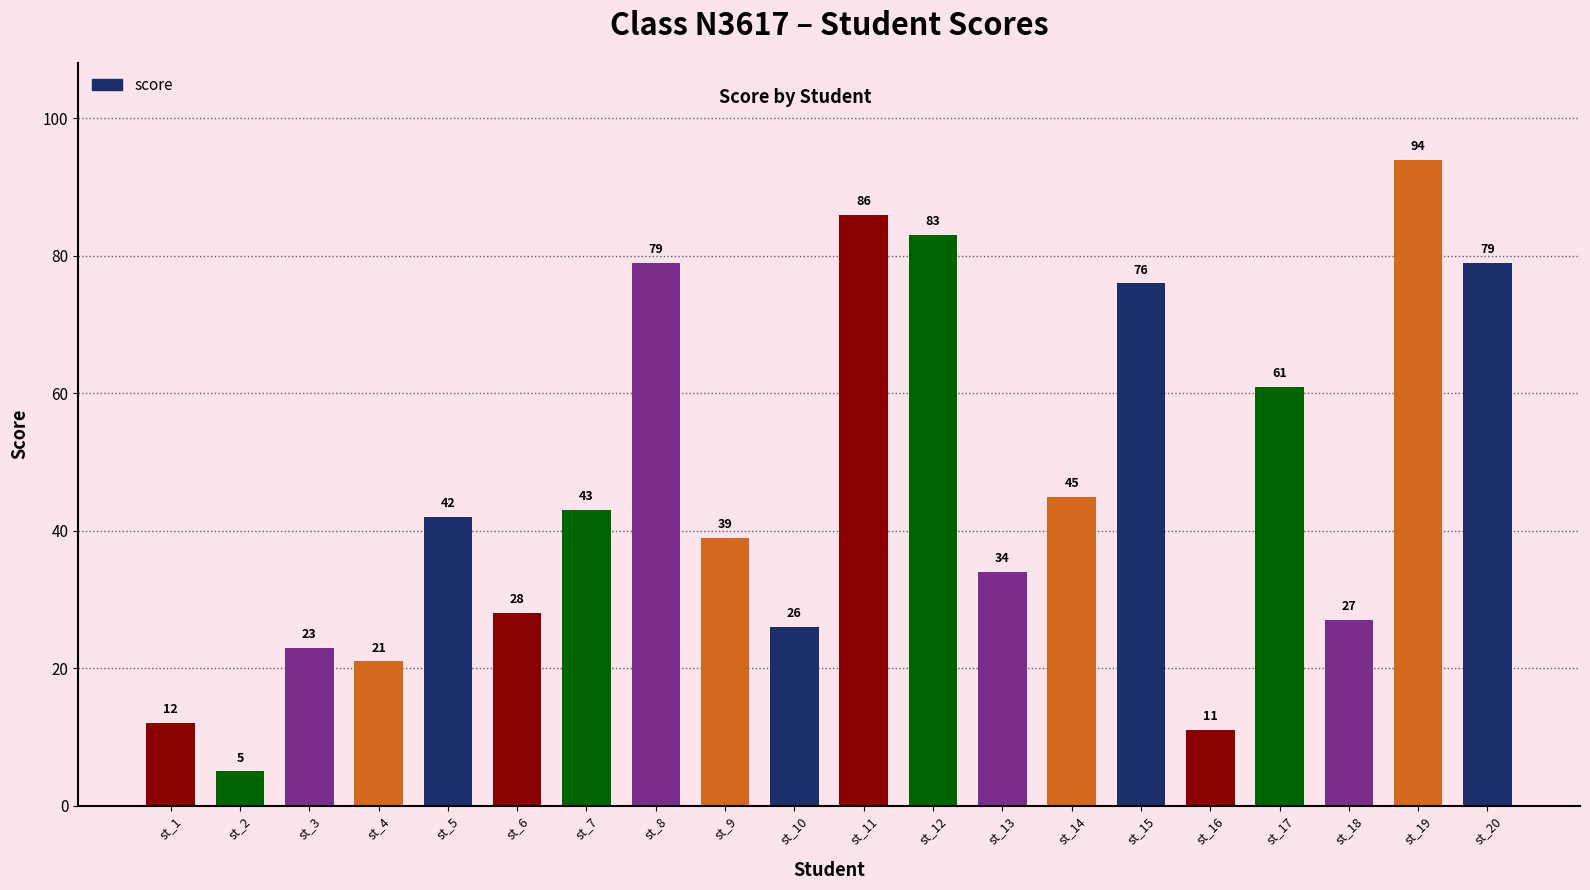

At which label is the value closest to 49?

st_14